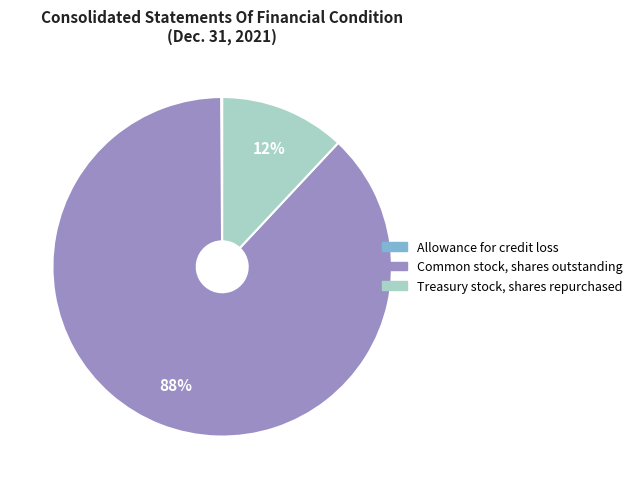

Which has a higher value, Common stock, shares outstanding or Treasury stock, shares repurchased?

Common stock, shares outstanding